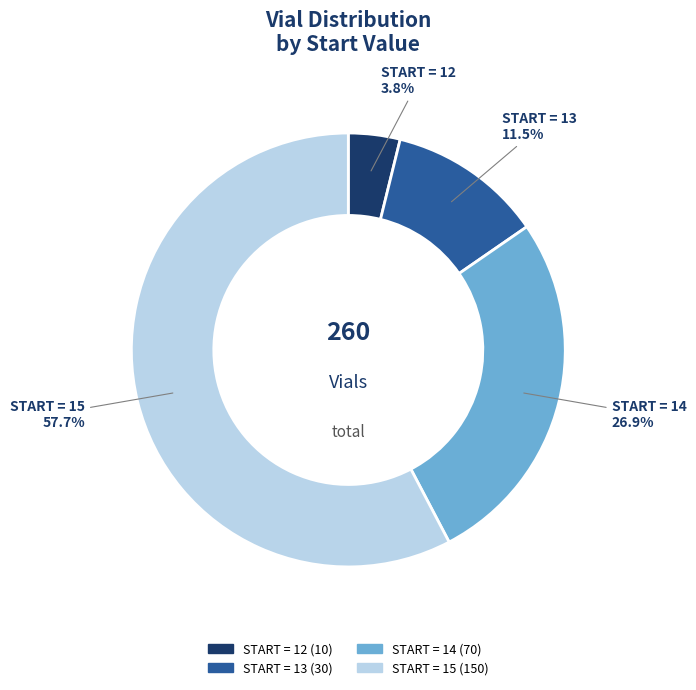

Is the sum of START = 12 and START = 15 greater than half?

Yes